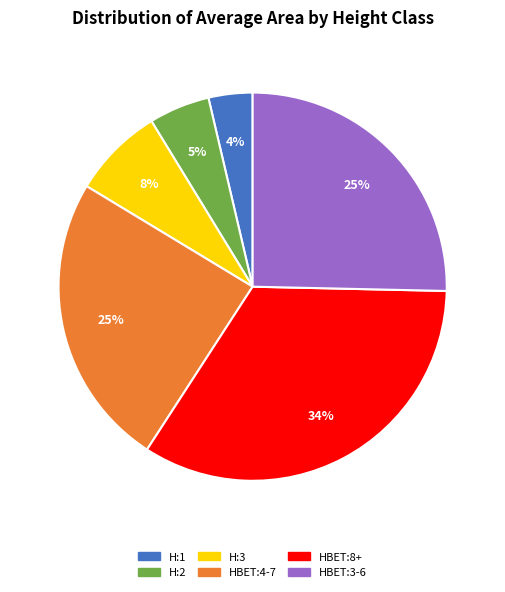

Is H:2 the majority of the pie?

No